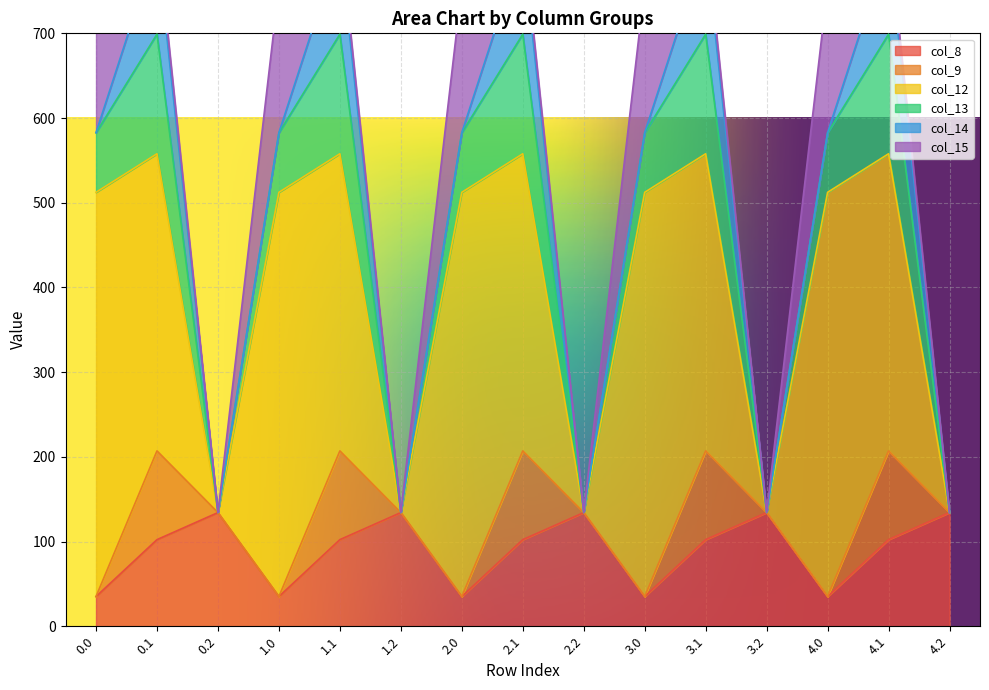

What is the label of the 5th point from the right?

3.1